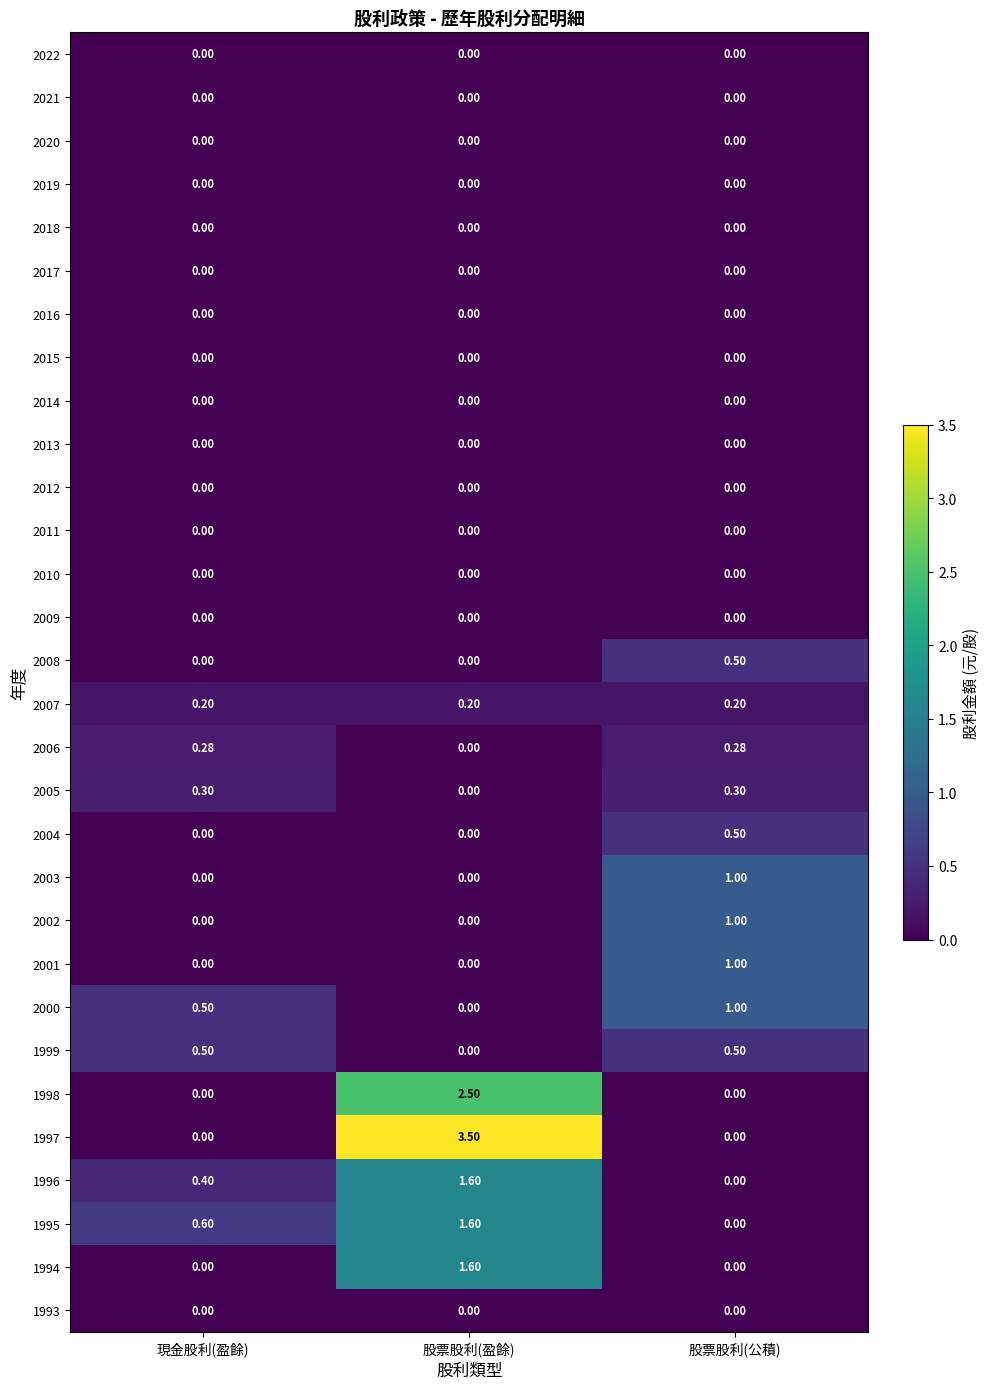

At which category is the sum across all series the highest?

股票股利(盈餘)